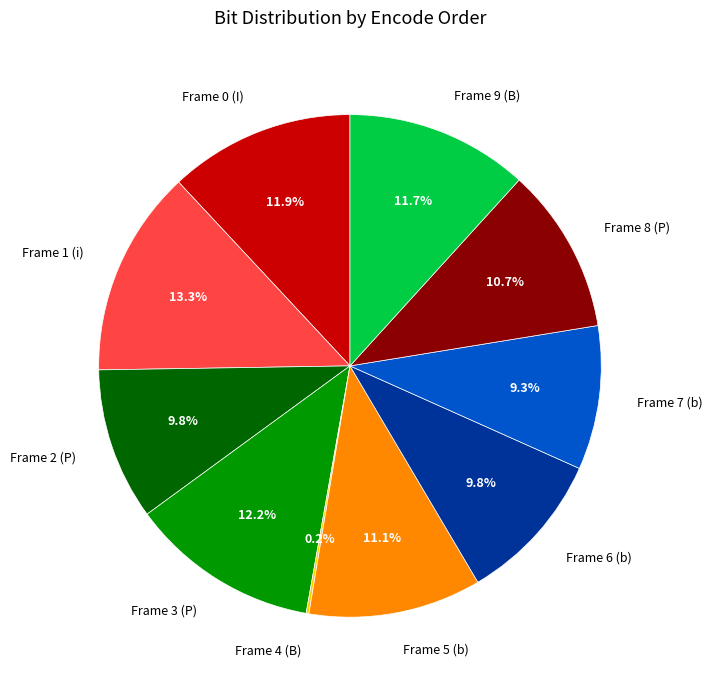

Between Frame 6 (b) and Frame 9 (B), which is larger?

Frame 9 (B)